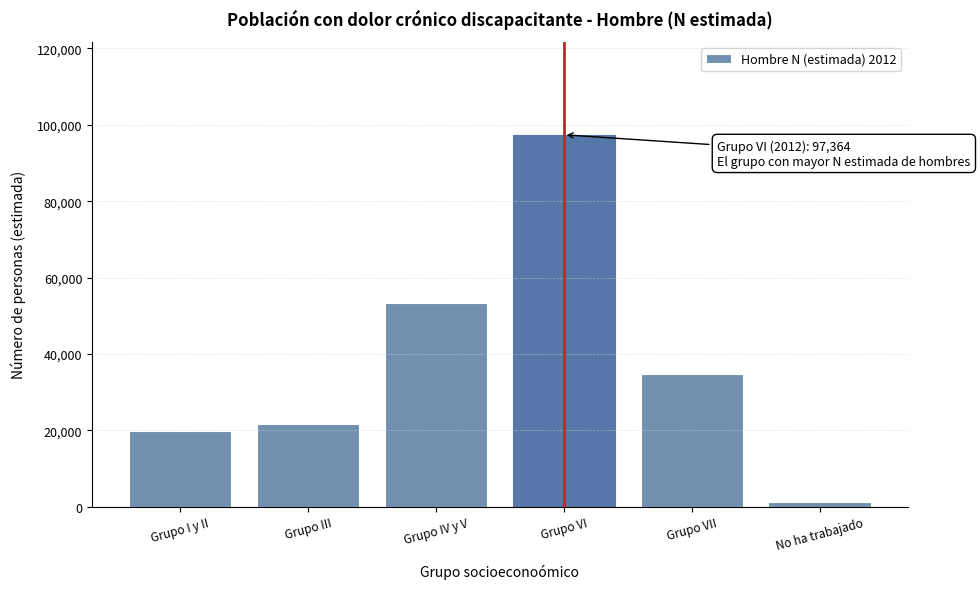

Reading left to right, extract all data points from this chart.

Grupo I y II=19907	Grupo III=21694	Grupo IV y V=53316	Grupo VI=97364	Grupo VII=34653	No ha trabajado=1337